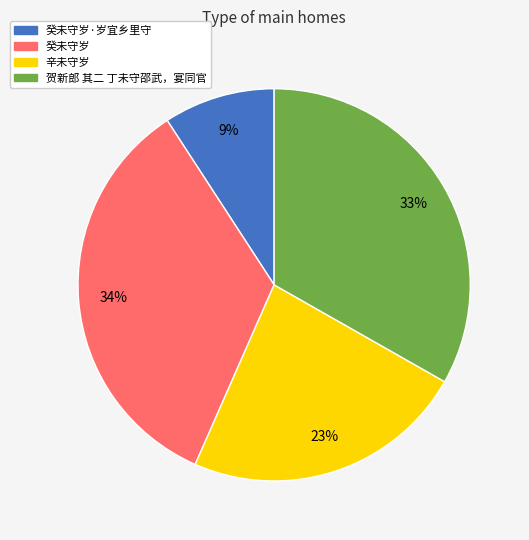

Does any single category account for the majority?

No